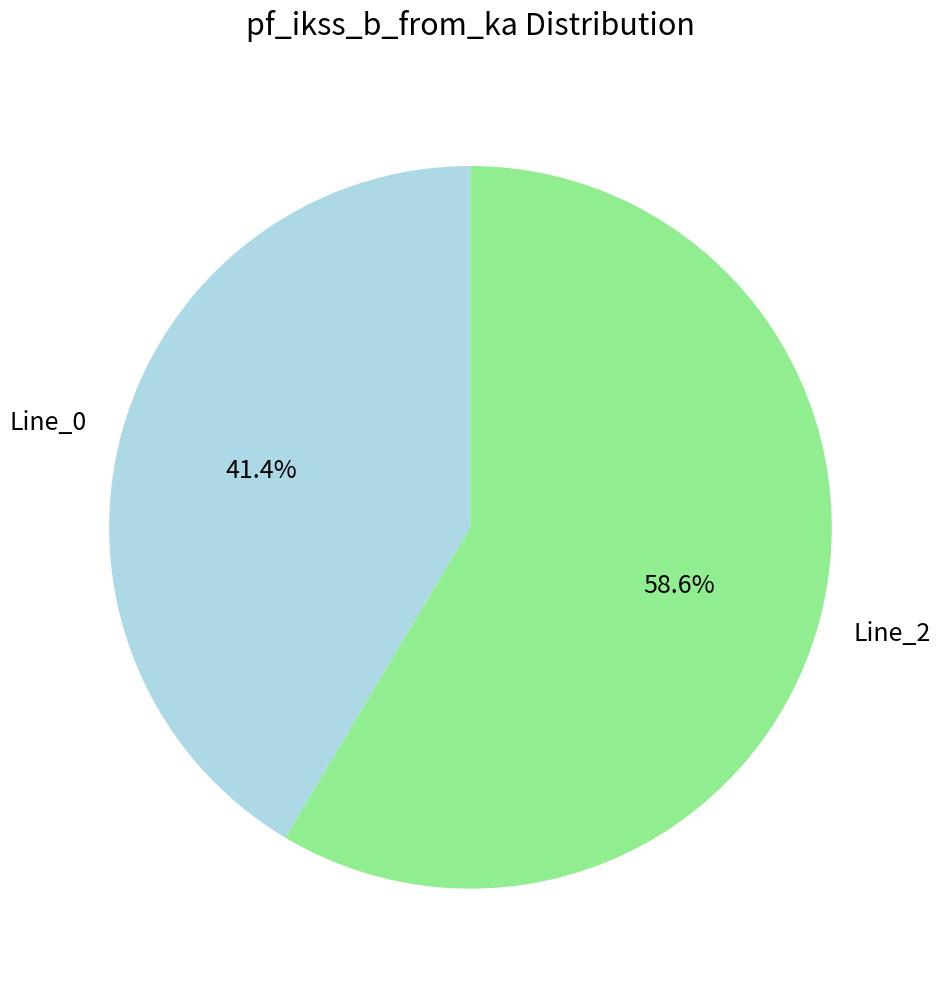

What is the total percentage of Line_0 and Line_2?

100.0%